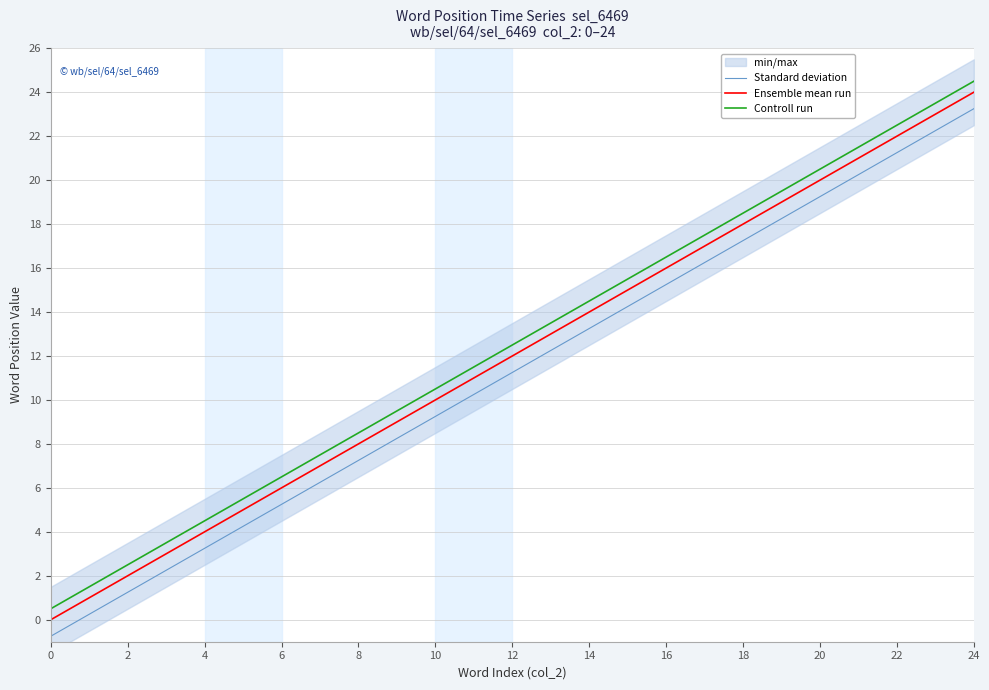

True or false: Ensemble mean run and Standard deviation intersect in this chart.

False